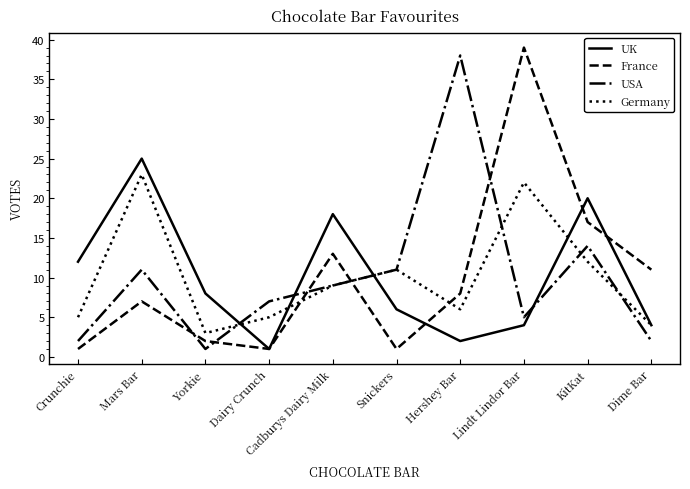

The value of UK at Lindt Lindor Bar is 1. True or false?

False